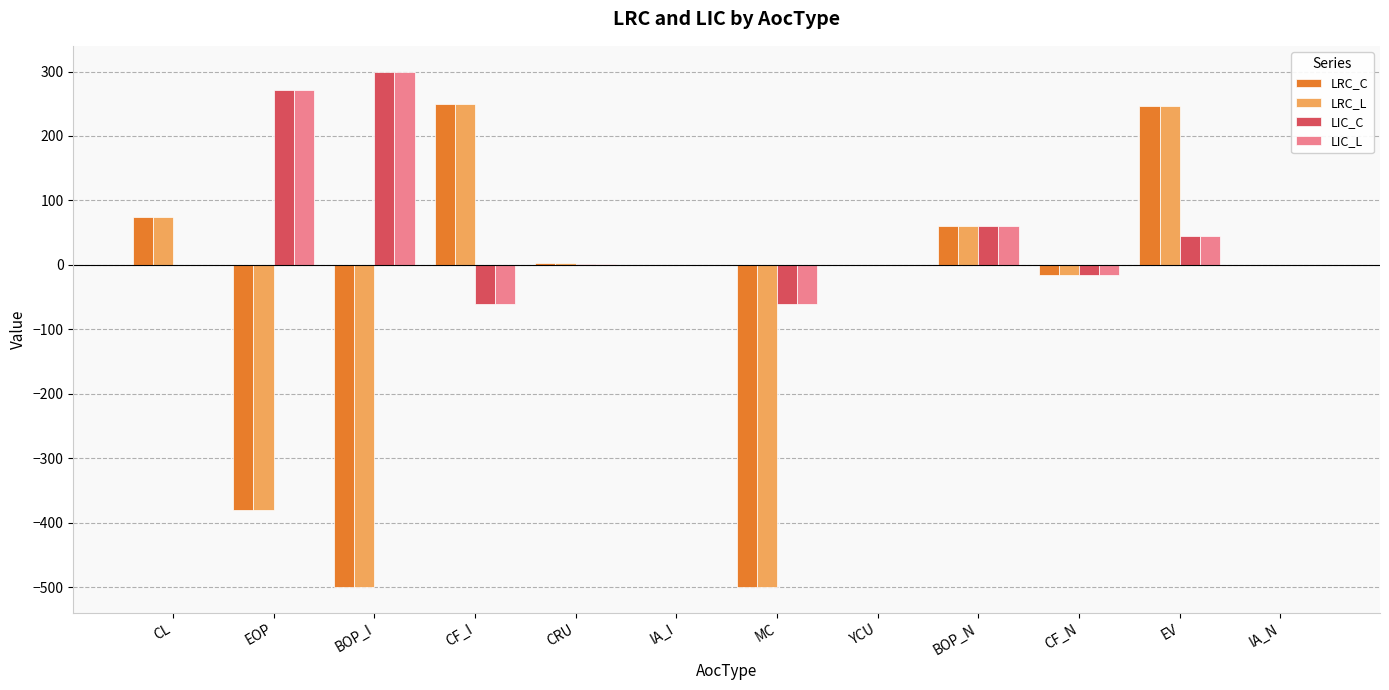

At which category is the sum across all series the highest?

EV